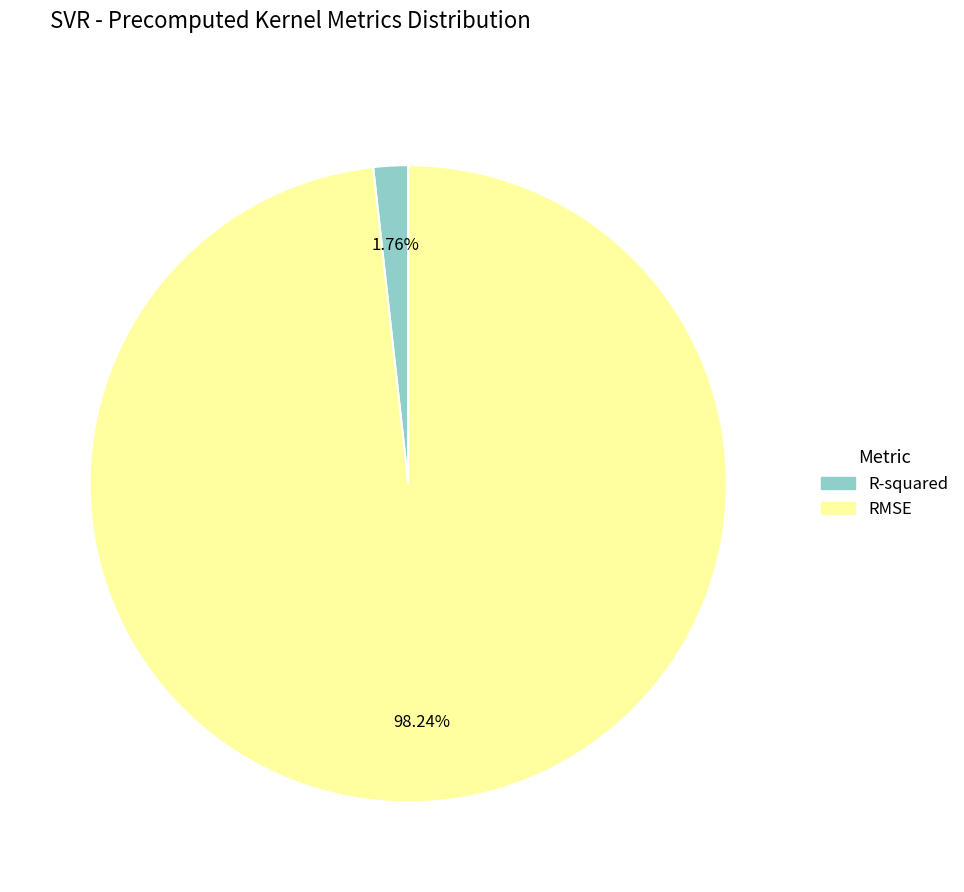

What percentage is NOT represented by R-squared?

98.2%